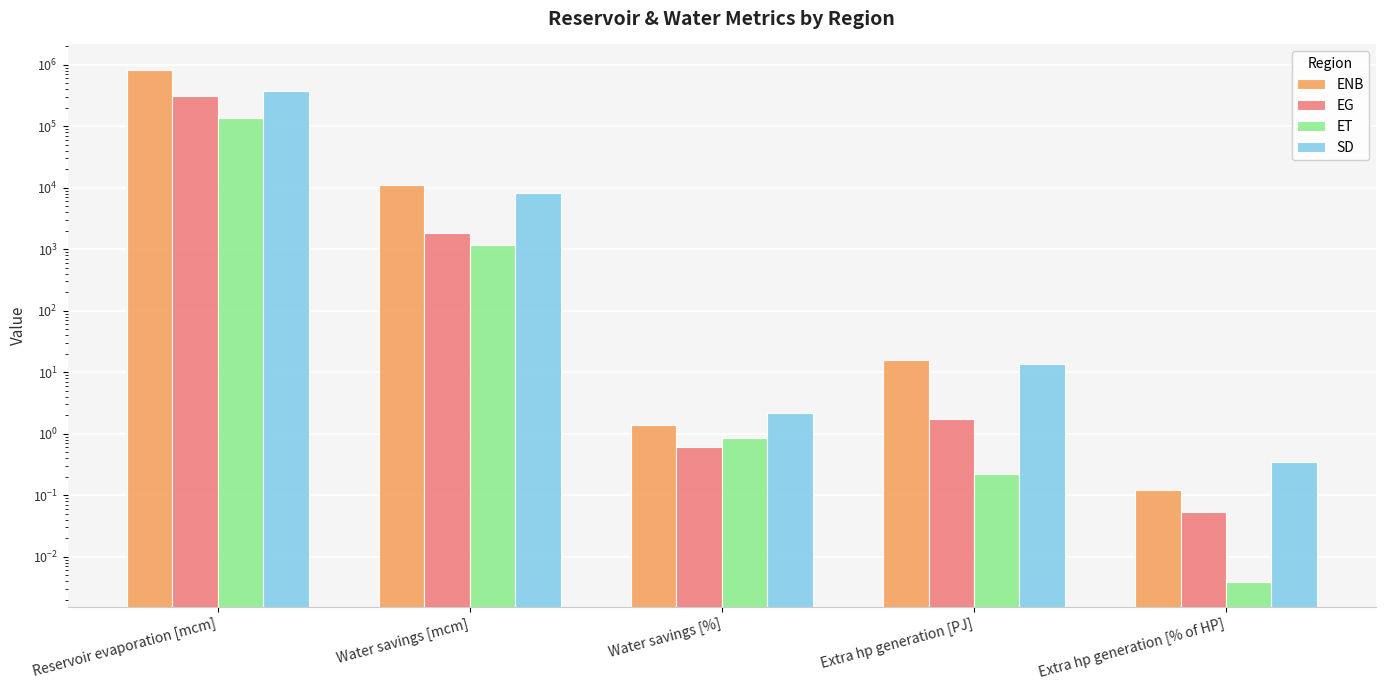

Rank the categories by ENB value from lowest to highest.

Extra hp generation [% of HP], Water savings [%], Extra hp generation [PJ], Water savings [mcm], Reservoir evaporation [mcm]